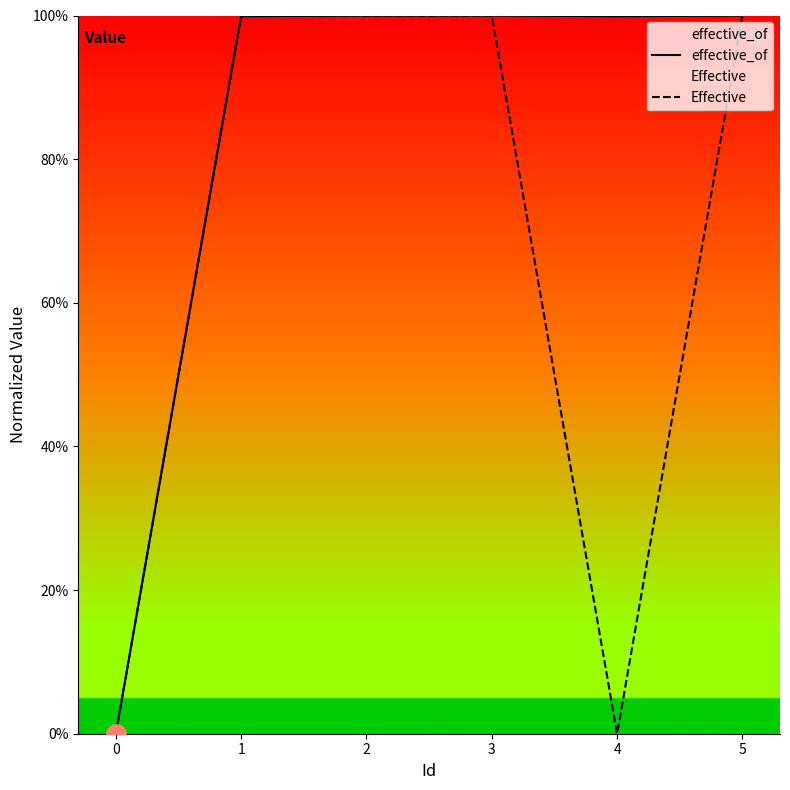

Reading left to right, list all the values displayed in this chart.

effective_of: 0=0.0	1=99.9	2=100.0	3=100.0	4=99.9	5=100.0
Effective: 0=0.0	1=100.0	2=100.0	3=100.0	4=0.0	5=100.0